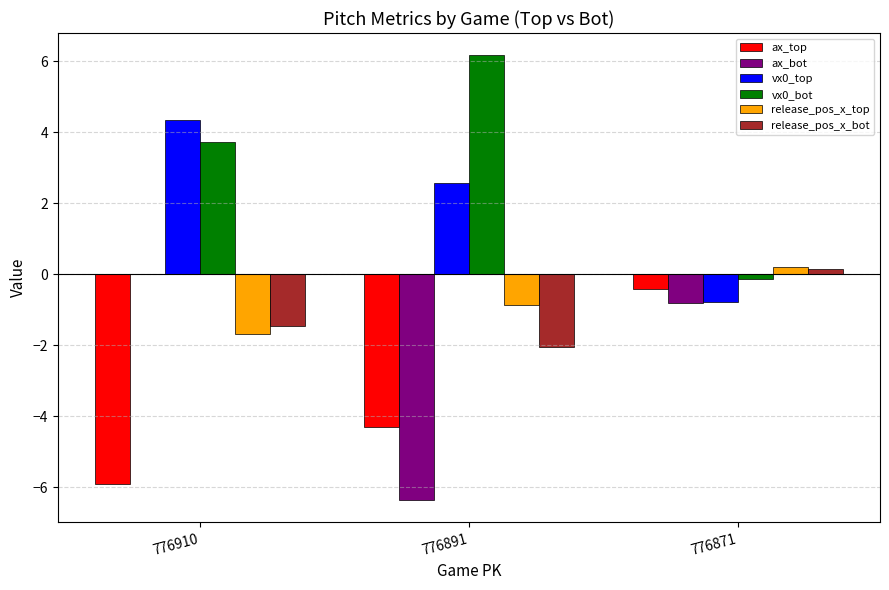

Count the number of data series in this chart.

6